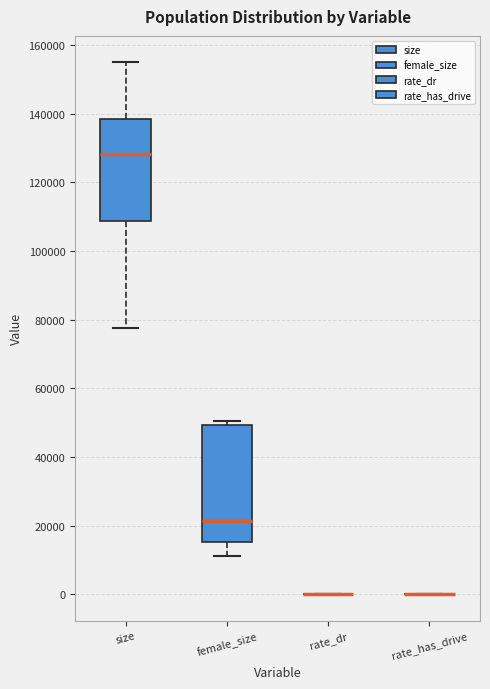

Reading left to right, transcribe this box plot: for each box, give where its median line is, the range the box spans, and where its two whiskers end, as read against the y-axis. The values are not printed on the chart, so give them approximately, as read against the axis.

size: median 128000, box 108000 to 138000, whiskers 78000 to 154000
female_size: median 22000, box 16000 to 50000, whiskers 12000 to 50000 (just above the box's upper edge)
rate_dr: box collapsed to a line at 0, whiskers 0 to 0
rate_has_drive: box collapsed to a line at 0, whiskers 0 to 0